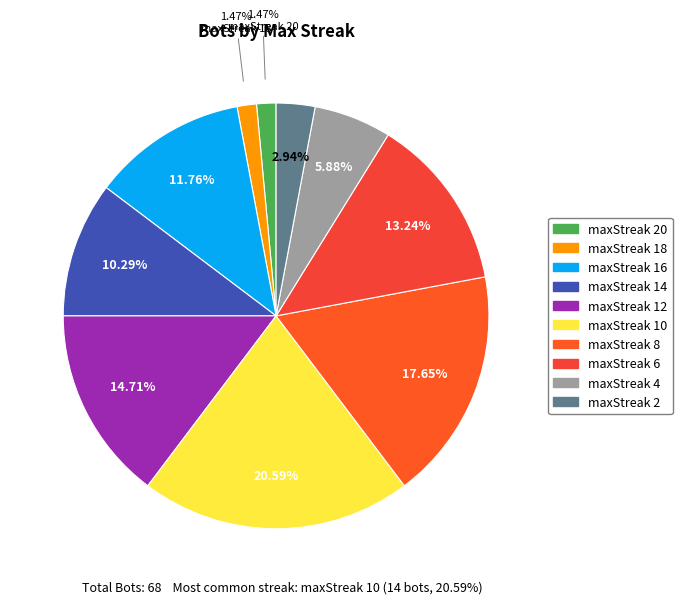

How many slices are in this pie chart?

10